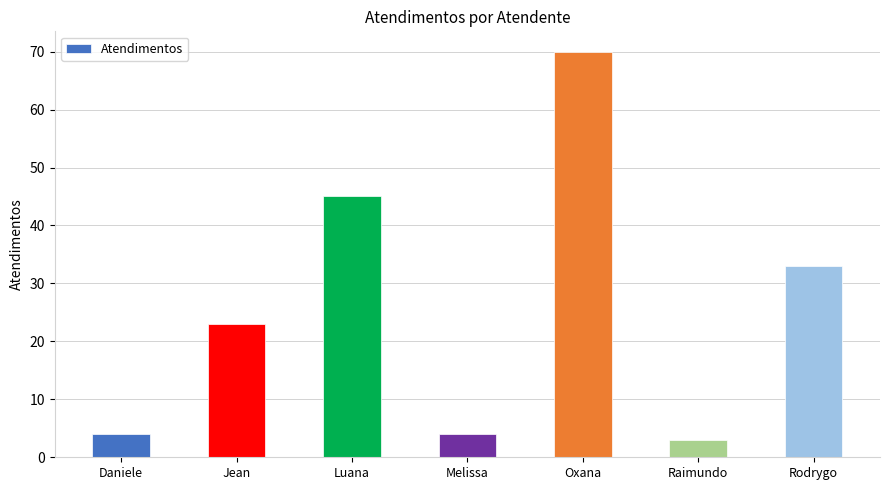

True or false: the data shows 70 at Oxana.

True